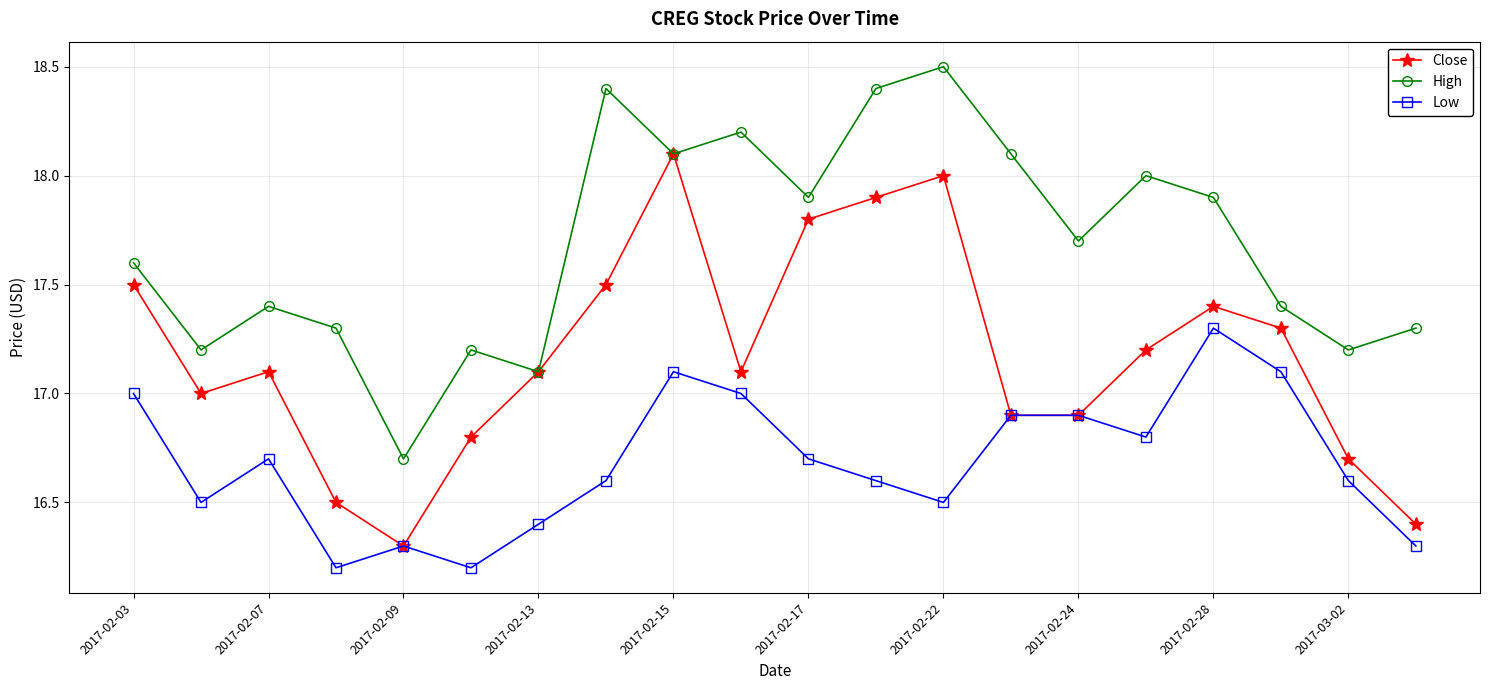

What is the value of the Close point at the 19th from the left?

16.7